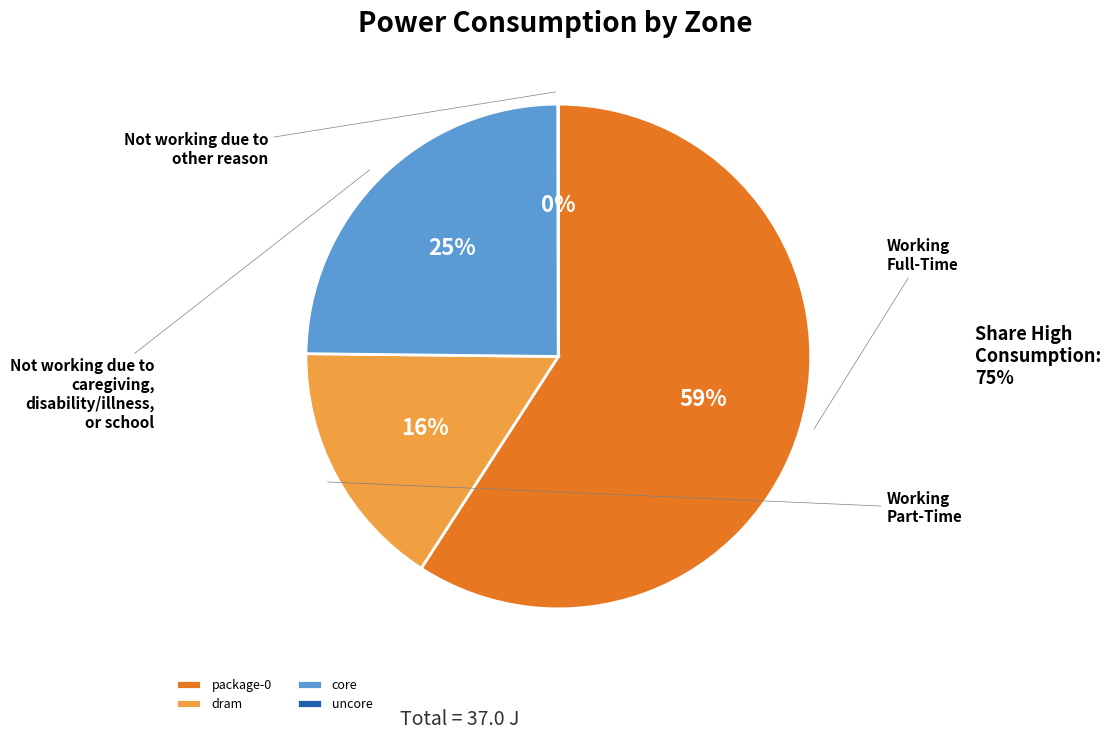

Do package-0 and core together represent more than half of the pie?

Yes